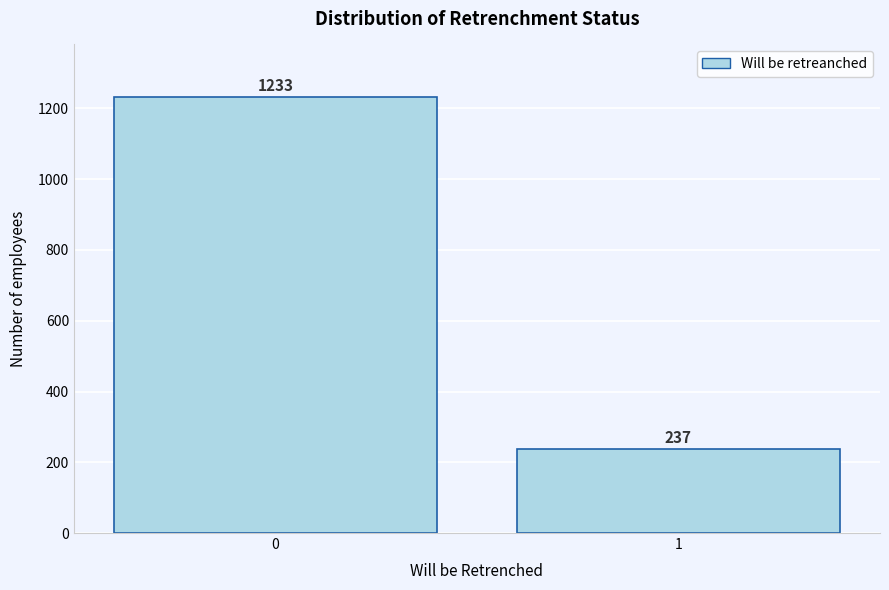

Reading left to right, list all the values displayed in this chart.

0=1233	1=237